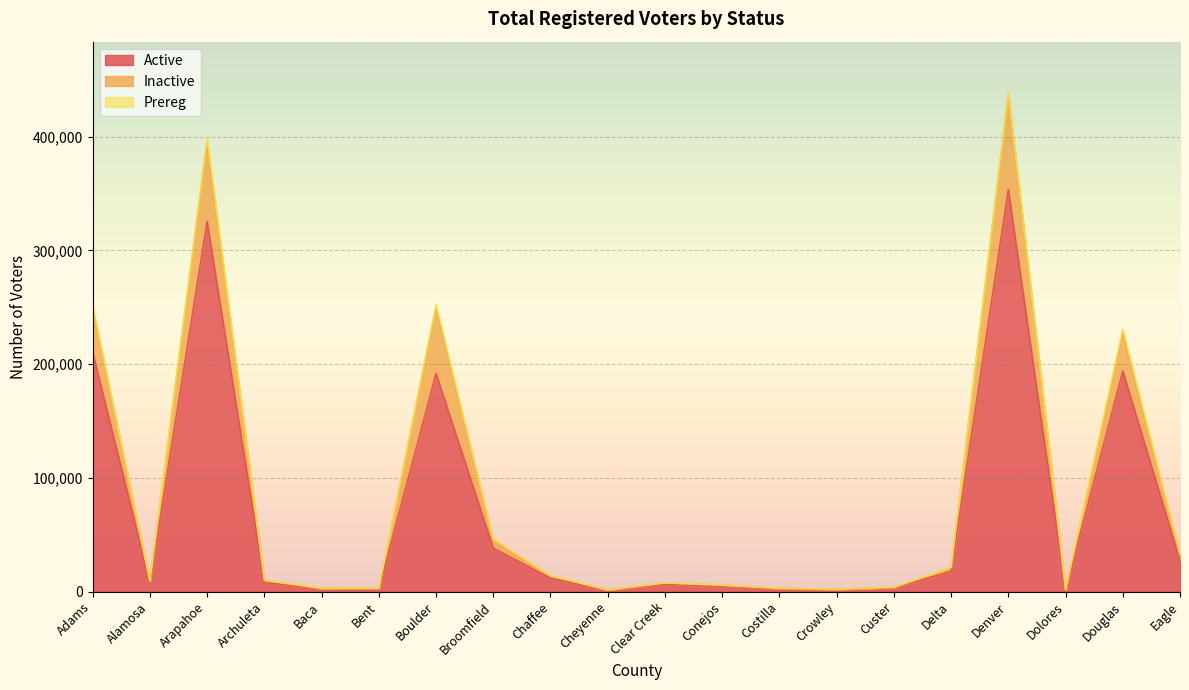

At which category is the sum across all series the highest?

Denver